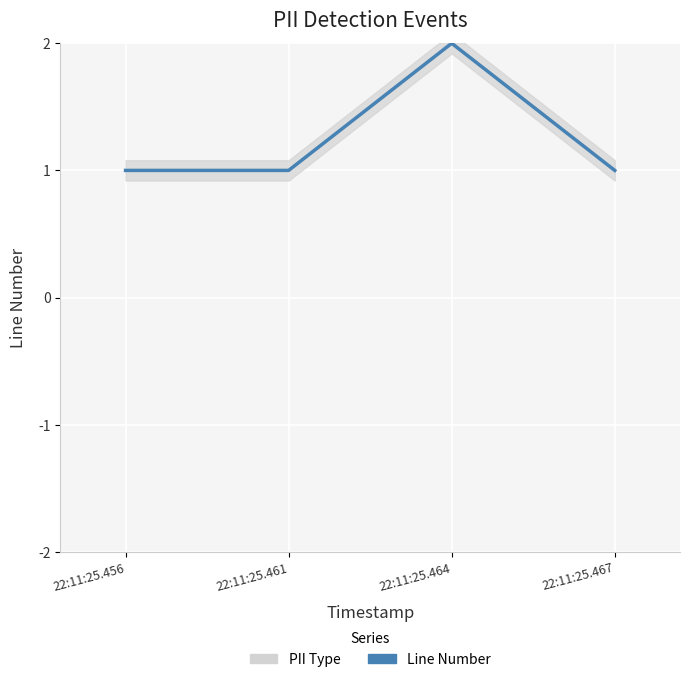

Rank the categories by value from lowest to highest.

22:11:25.456, 22:11:25.461, 22:11:25.467, 22:11:25.464